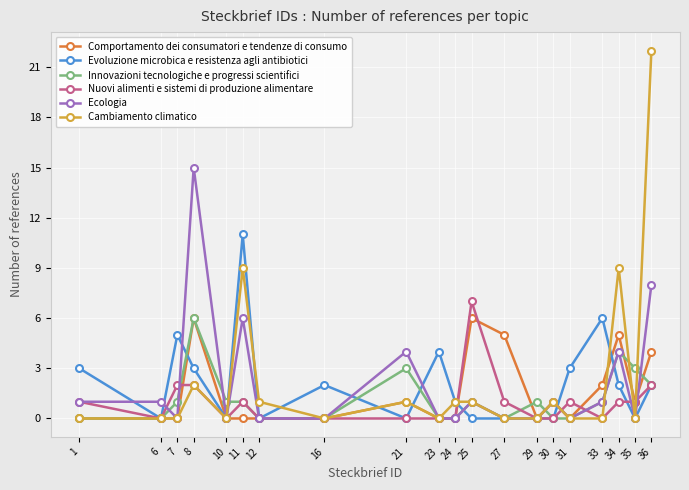

Count the number of categories in the chart.

20